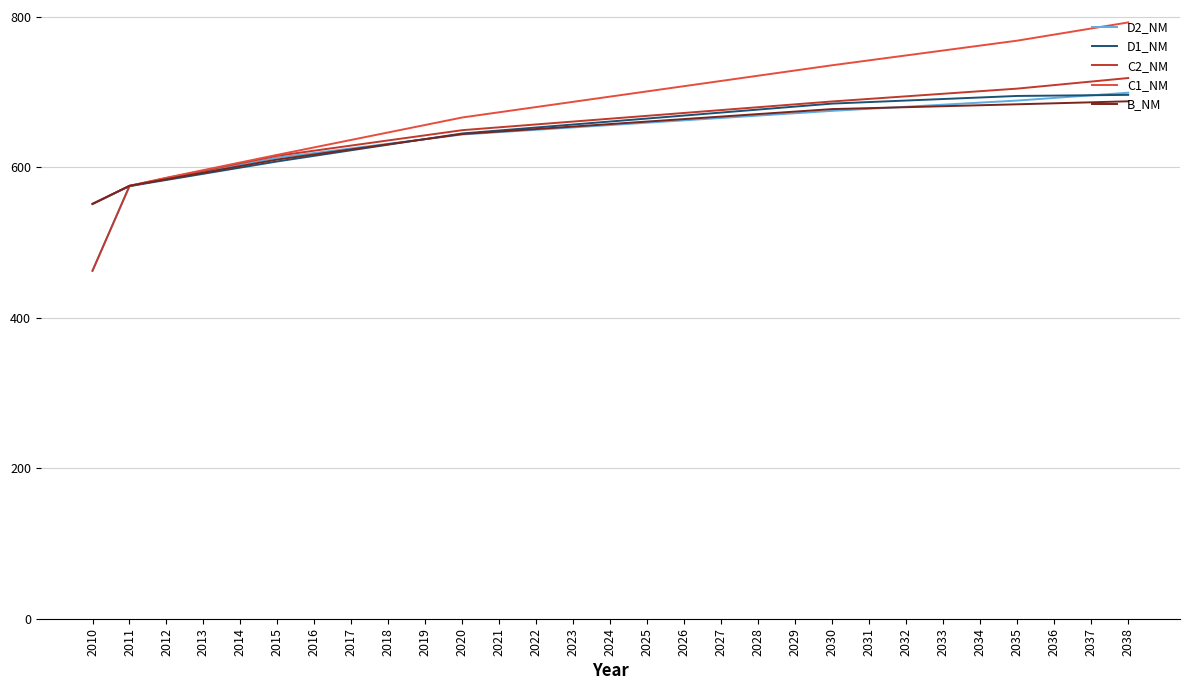

What is the difference between the maximum and minimum values in the D1_NM series?

144.9